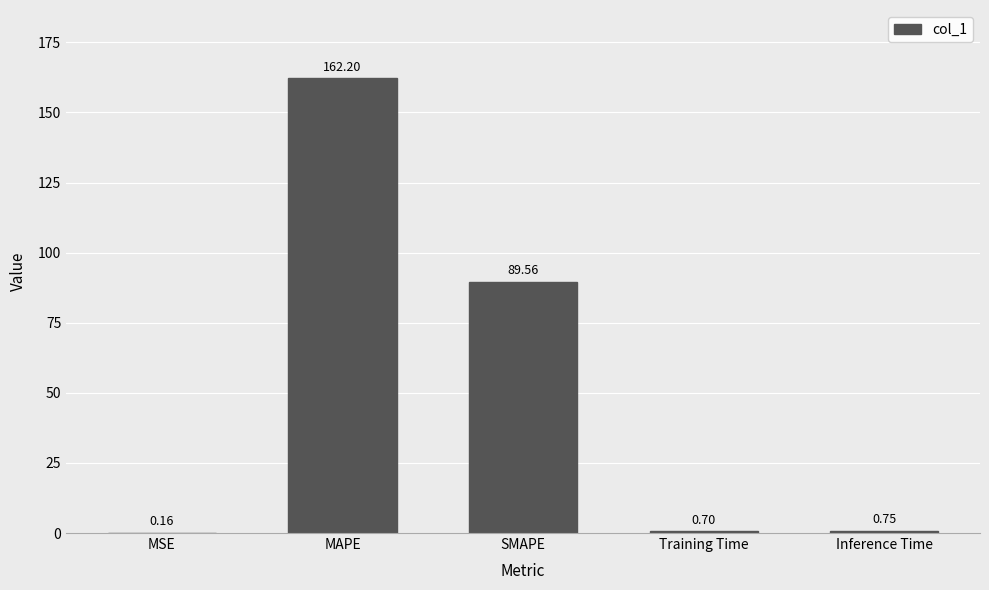

What is the sum of all values?

253.4